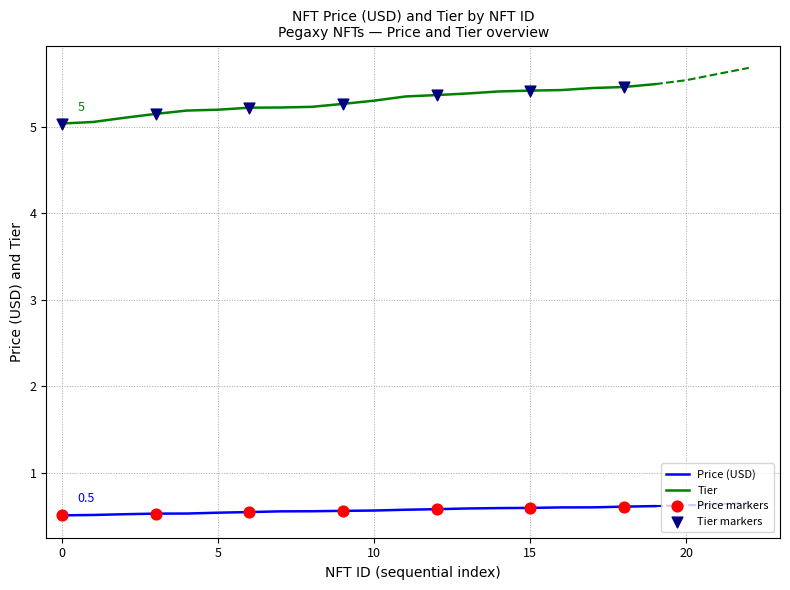

Is the value of Price (USD) at 686521 greater than the value of Tier at 686884?

No